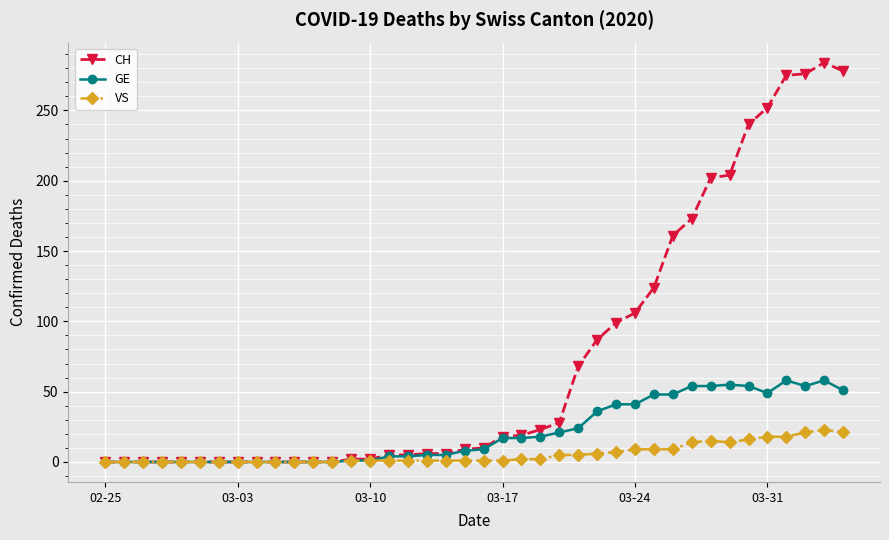

Rank the series by their maximum value, from highest to lowest.

CH, GE, VS